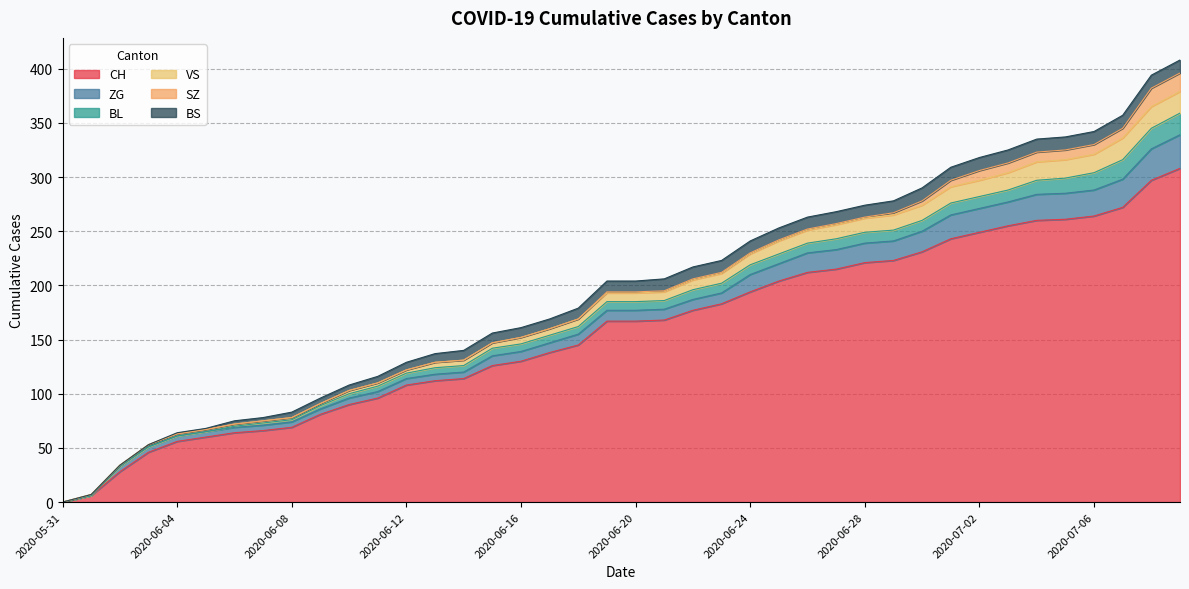

Which series has the largest total across all categories?

CH